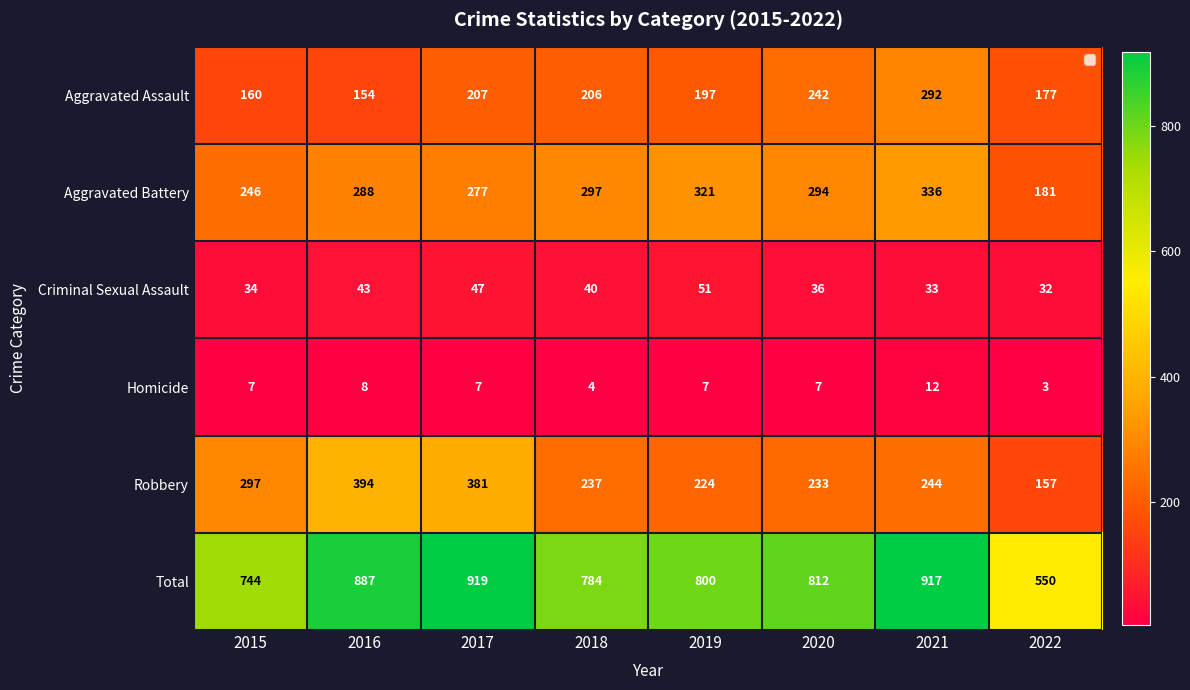

Which series has the largest range (max minus min)?

Total